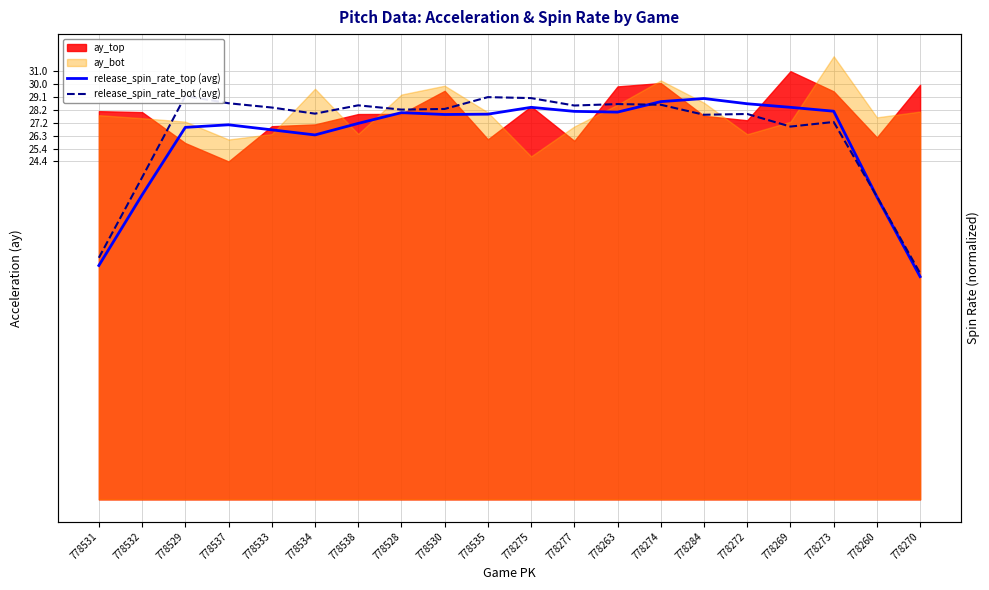

At which category does release_spin_rate_top (avg) reach its first local peak?

778537